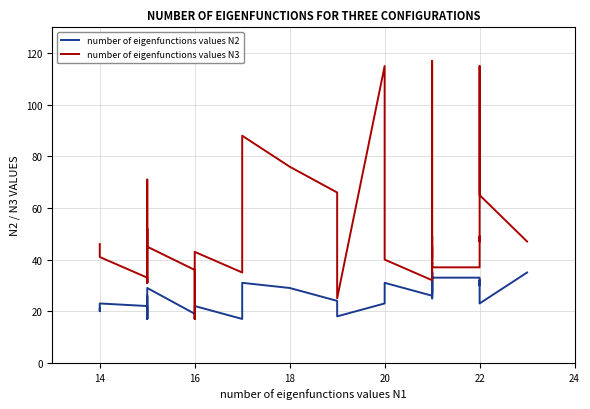

True or false: number of eigenfunctions values N3 has more than 0 points higher than both neighbors.

True